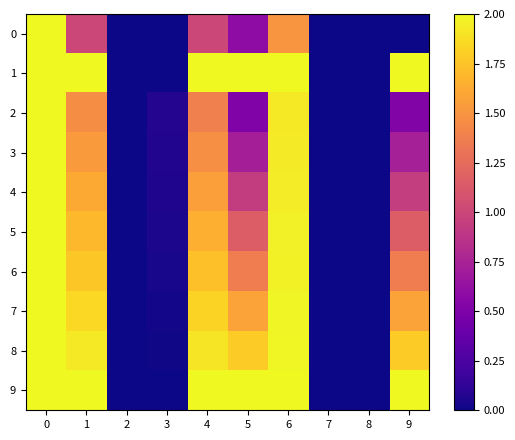

At how many categories does at least one series exceed 1?

6